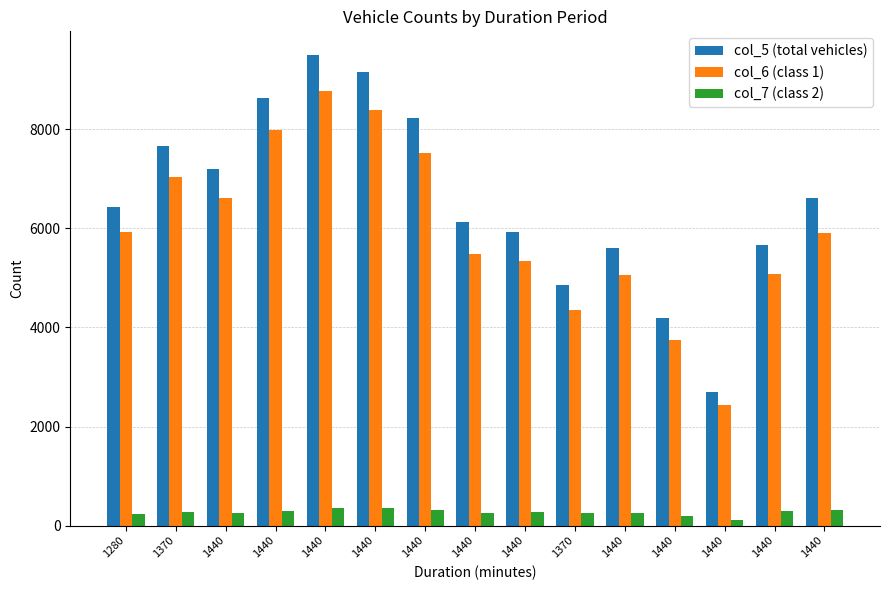

Does the chart contain any negative values?

No